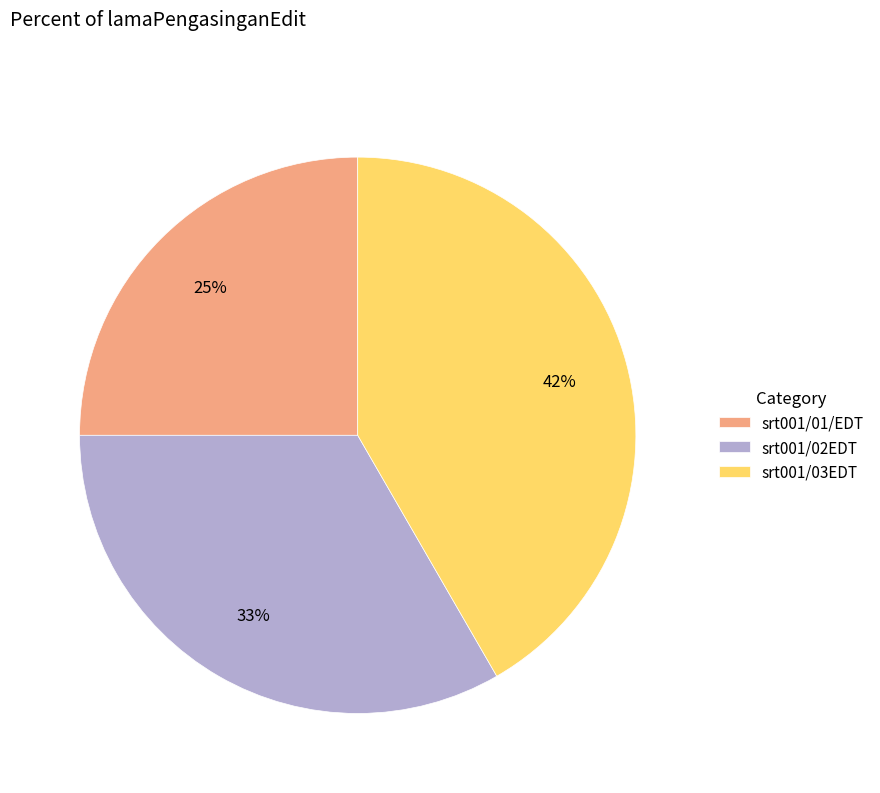

What is the smallest slice in the pie chart?

srt001/01/EDT